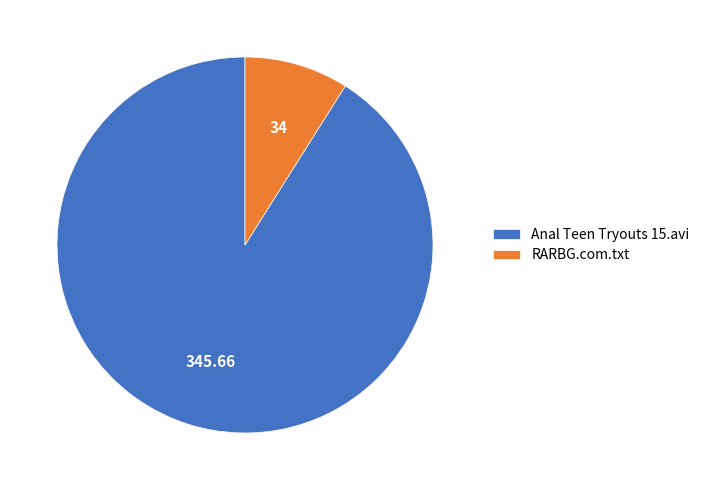

What is the majority slice?

Anal Teen Tryouts 15.avi